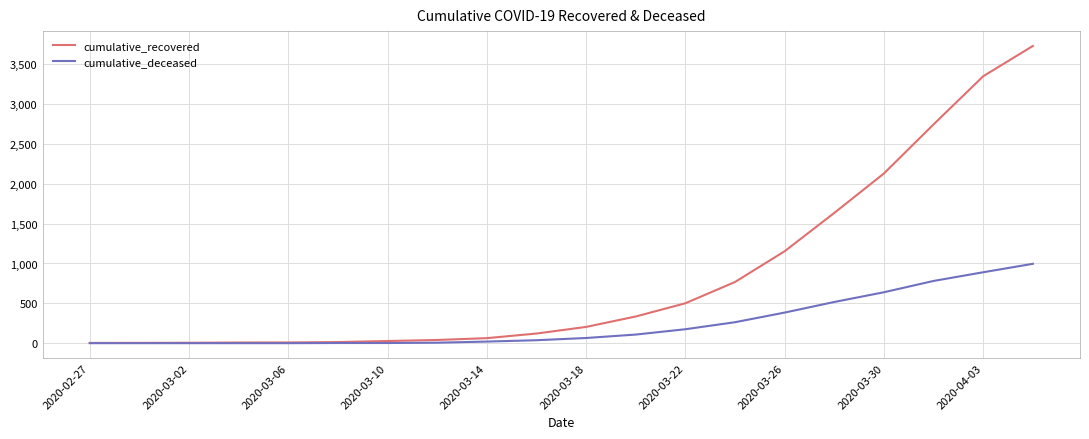

Rank the series by their maximum value, from lowest to highest.

cumulative_deceased, cumulative_recovered